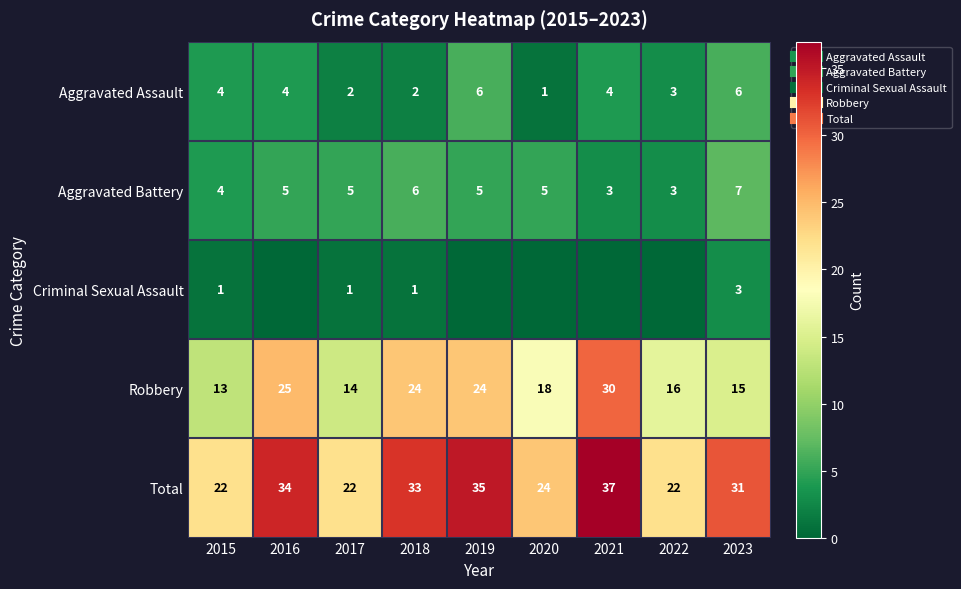

At 2020, list the series in order from largest to smallest.

Total, Robbery, Aggravated Battery, Aggravated Assault, Criminal Sexual Assault